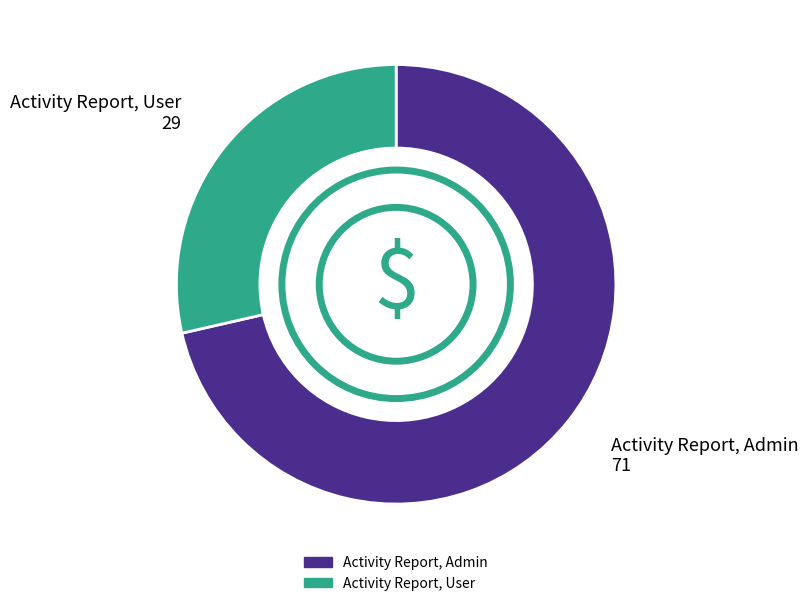

Which category has the smallest portion of the pie?

Activity Report, User